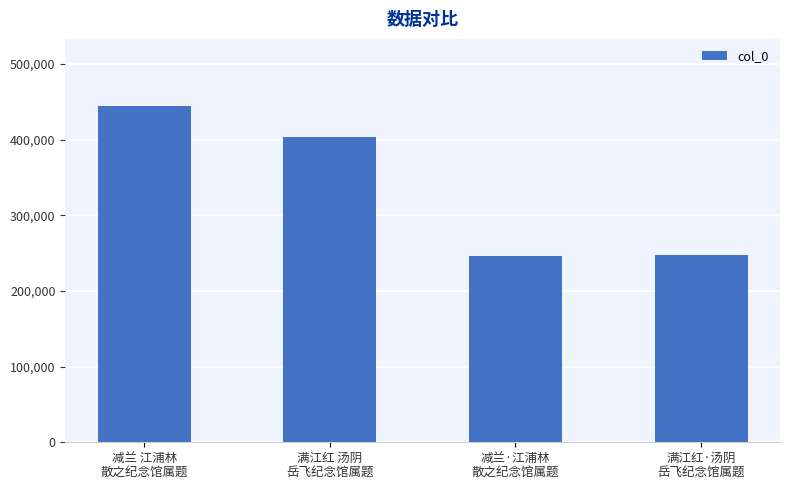

True or false: the data shows 247108 at 满江红·汤阴
岳飞纪念馆属题.

True